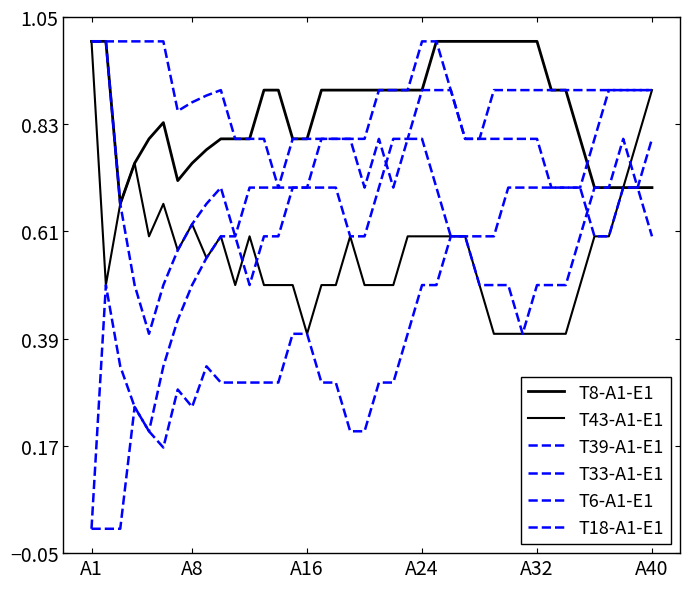

How many lines are shown in the chart?

6